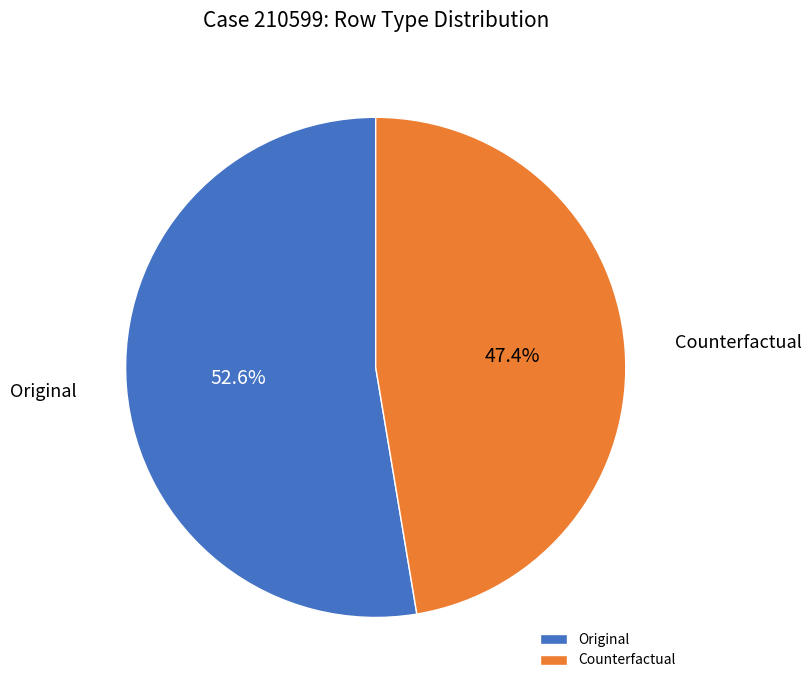

Does Counterfactual account for over 50% of the chart?

No